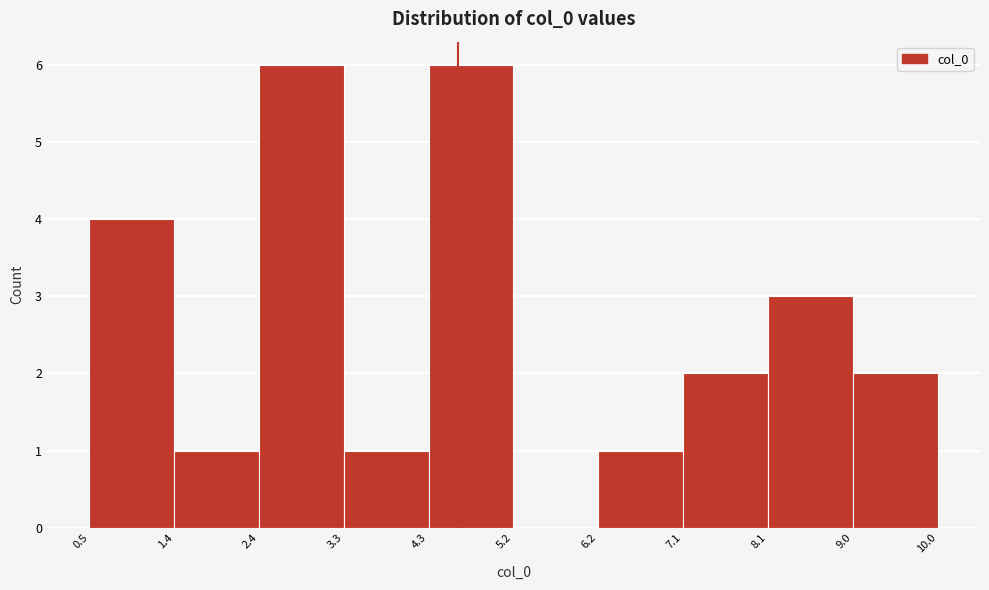

Reading left to right, transcribe this chart: for each bar, give the range it covers on the x-axis and its height. The values are not printed on the chart, so give them approximately, as read against the axis.

0.5 to 1.4: 4
1.4 to 2.4: 1
2.4 to 3.3: 6
3.3 to 4.3: 1
4.3 to 5.2: 6
5.2 to 6.2: 0
6.2 to 7.1: 1
7.1 to 8.1: 2
8.1 to 9.0: 3
9.0 to 10.0: 2